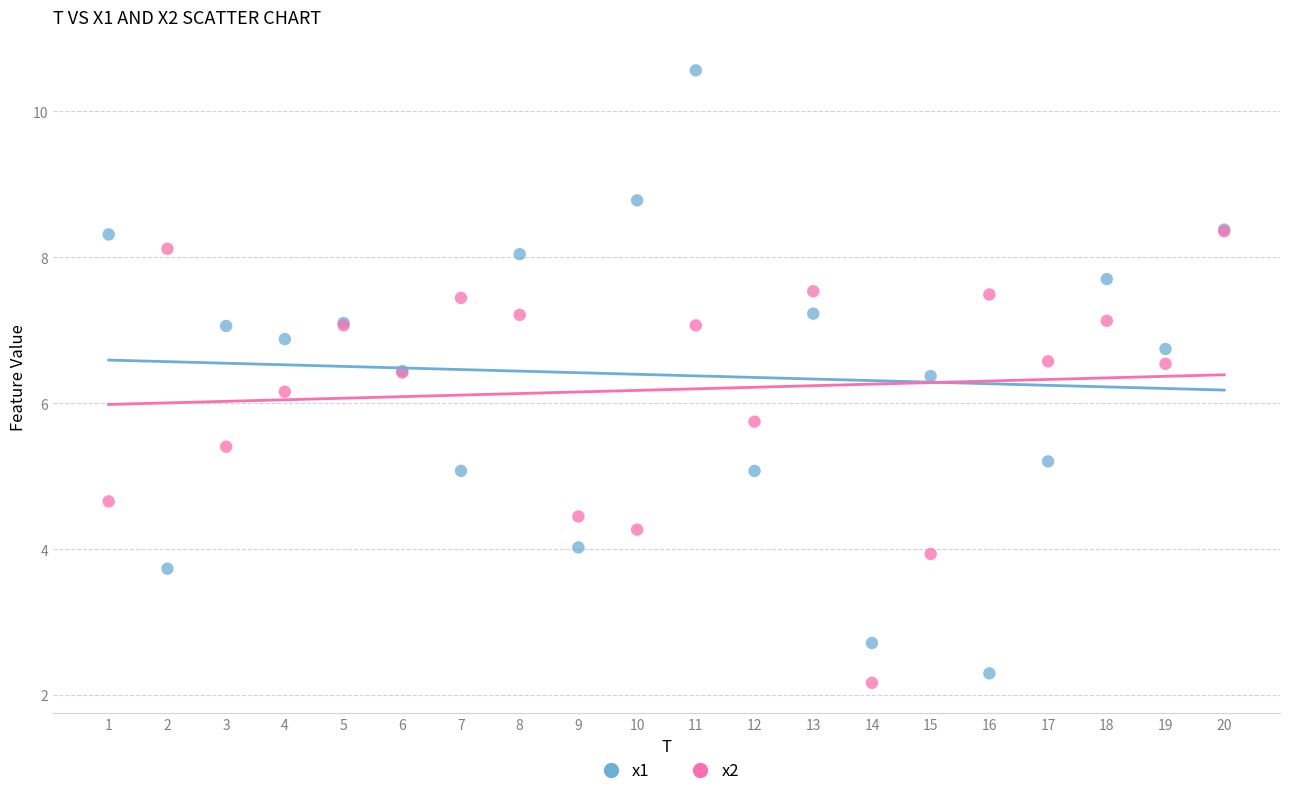

Which series has the largest Y range (max minus min)?

x1